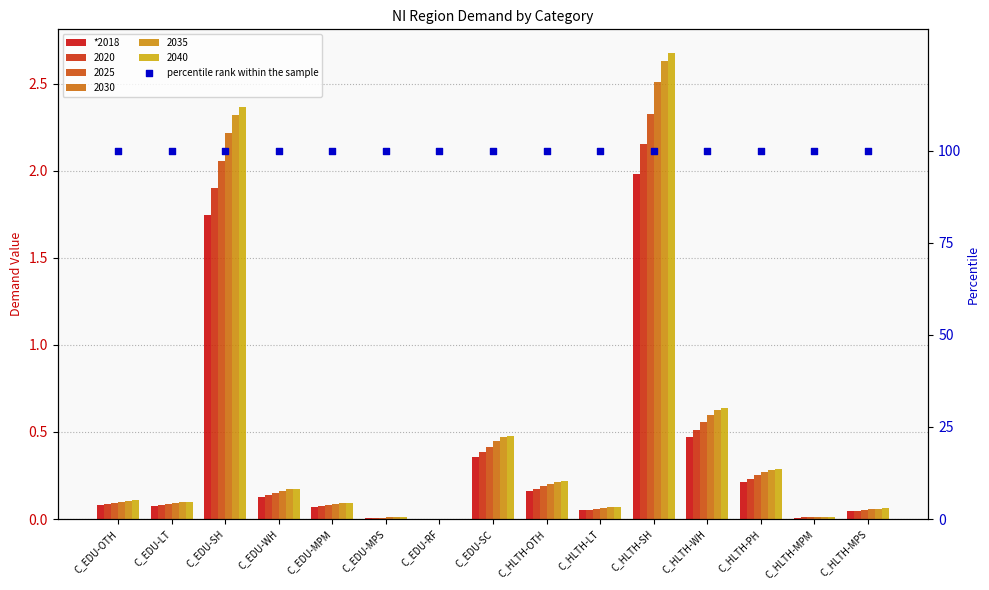

At which category is the sum across all series the highest?

C_HLTH-SH